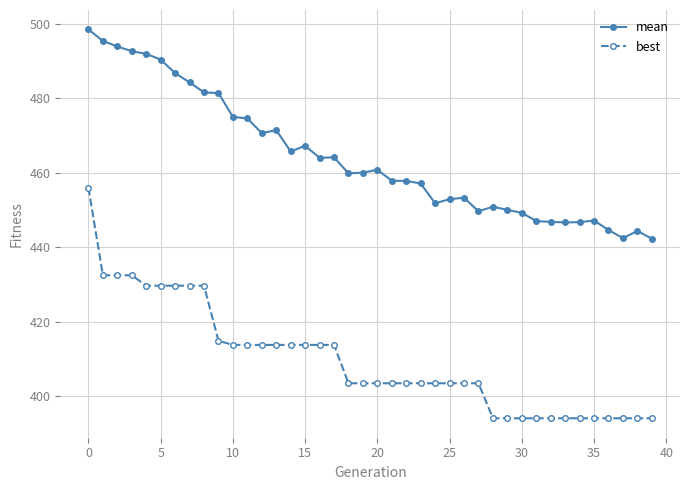

Which series has the largest total across all categories?

mean